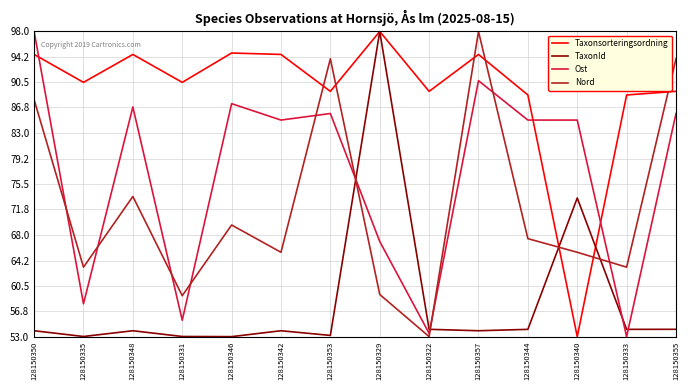

At which label is Ost closest to 75?

128150329